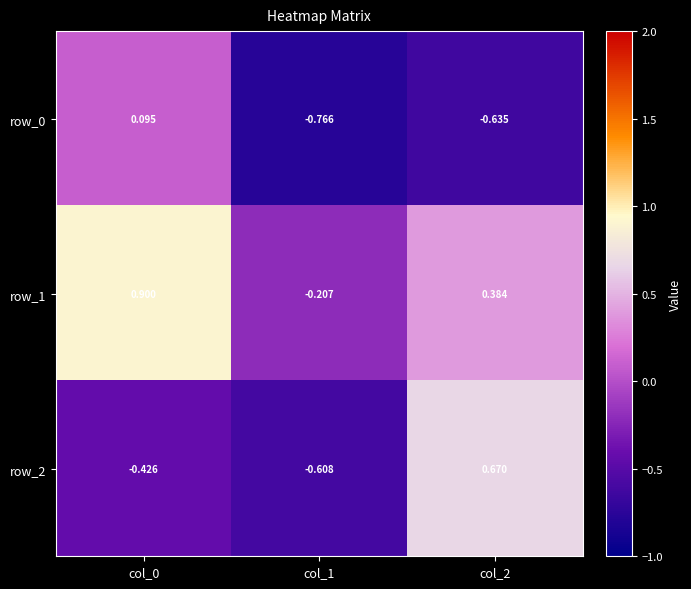

Is the value of row_2 at col_2 greater than the value of row_0 at col_0?

Yes